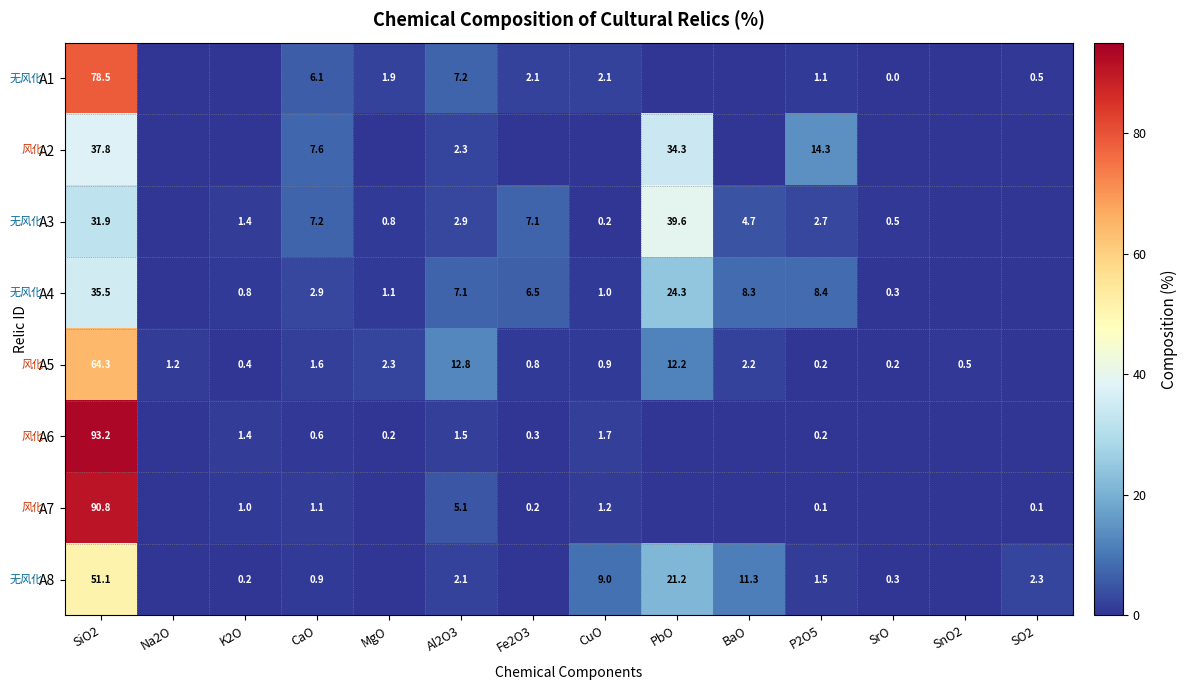

Between CaO and P2O5, which series saw the biggest shift?

A2